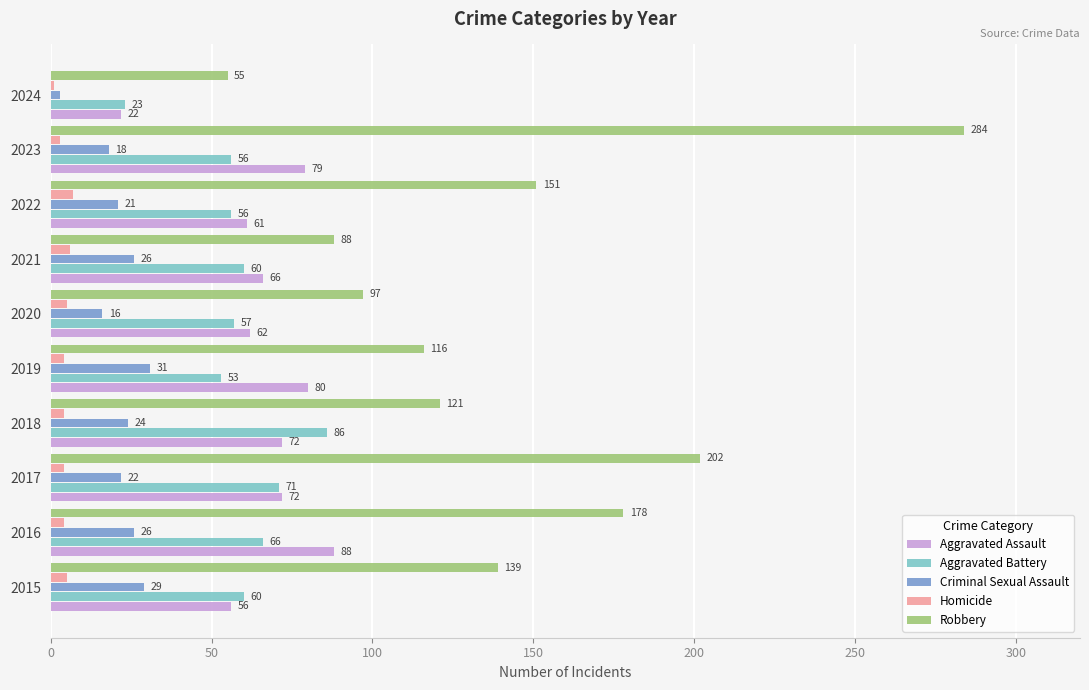

Which series has the largest total across all categories?

Robbery